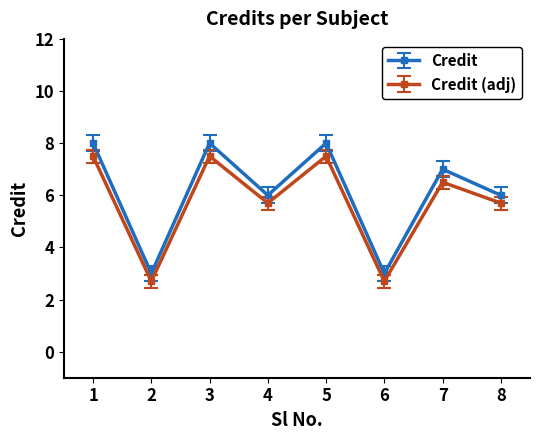

Reading left to right, list all the values displayed in this chart.

Credit: 8.0	3.0	8.0	6.0	8.0	3.0	7.0	6.0
Credit (adj): 7.5	2.7	7.5	5.7	7.5	2.7	6.5	5.7